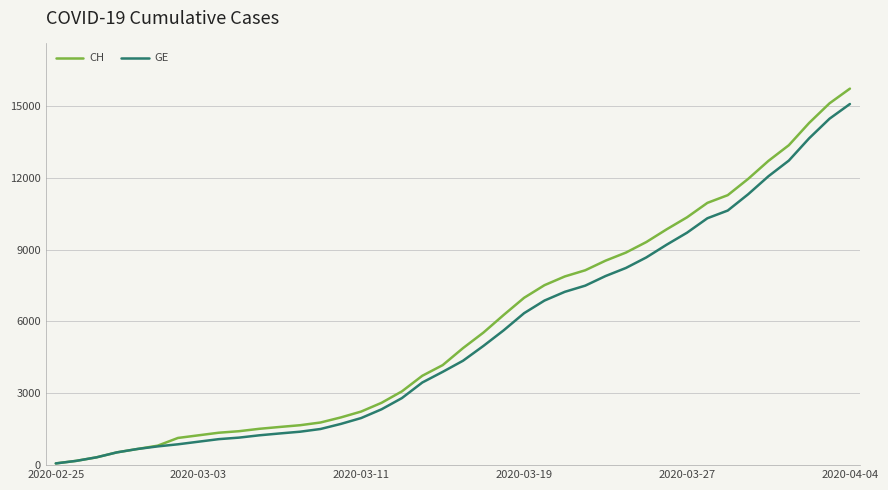

Which series has the largest total across all categories?

CH